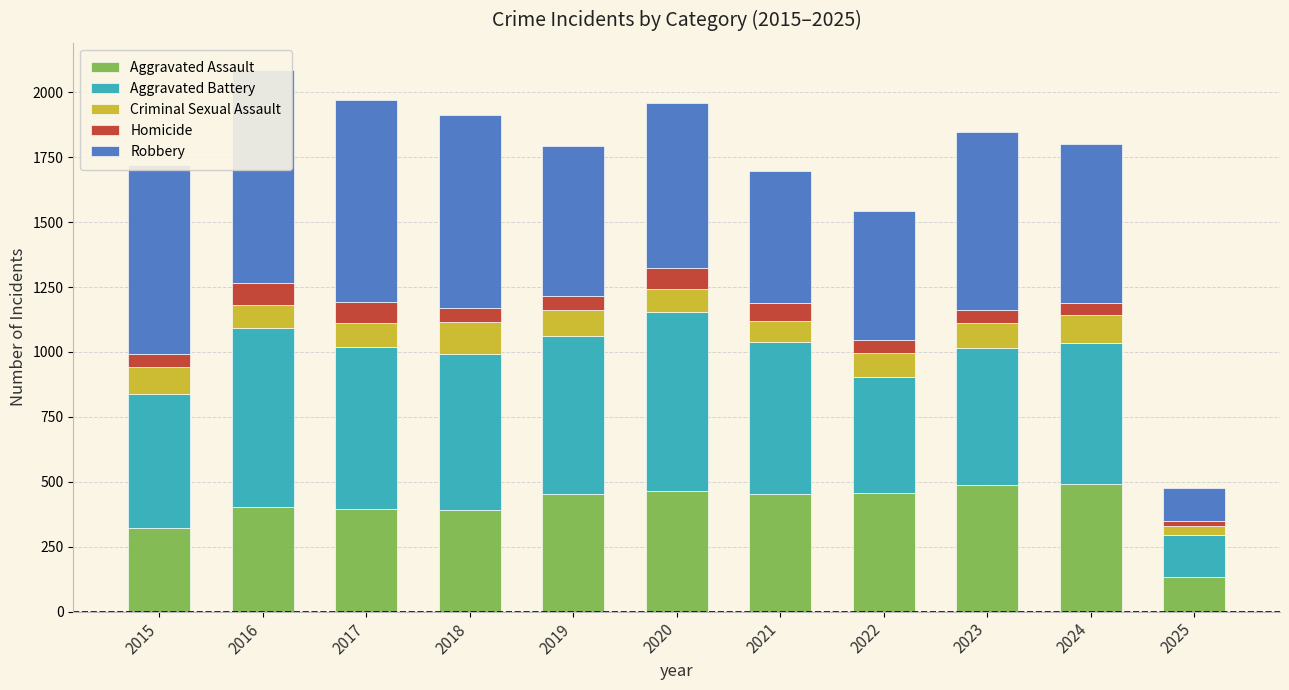

Reading left to right, what are all the values shown in this chart?

Aggravated Assault: 323	402	396	392	452	466	452	458	486	492	133
Aggravated Battery: 515	691	623	600	608	686	587	446	529	543	161
Criminal Sexual Assault: 105	87	91	123	102	89	81	93	98	106	35
Homicide: 50	87	82	56	53	81	69	50	48	48	20
Robbery: 726	819	780	741	577	637	506	495	687	610	126